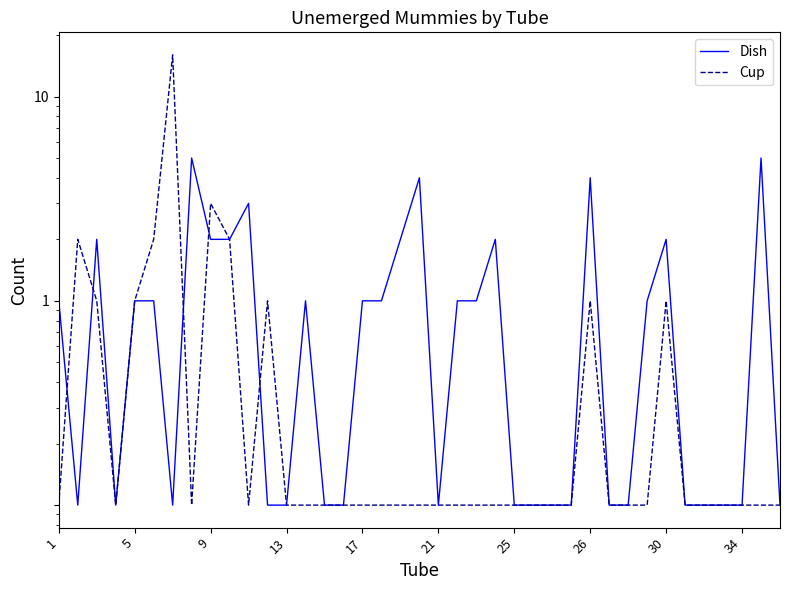

At which label is Dish closest to 2?

9